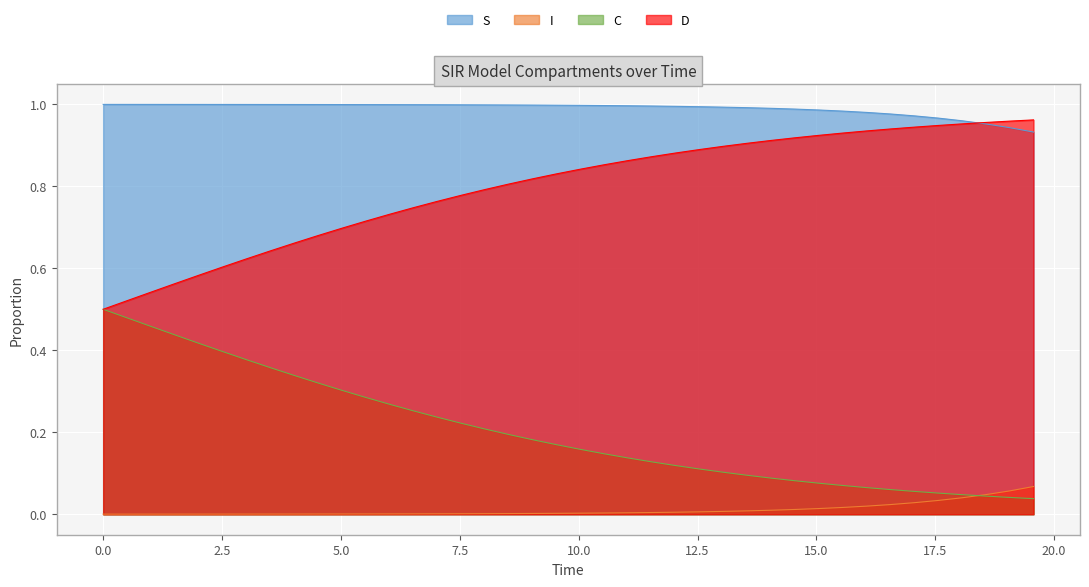

List the series in order of their overall mean, lowest first.

I, C, D, S